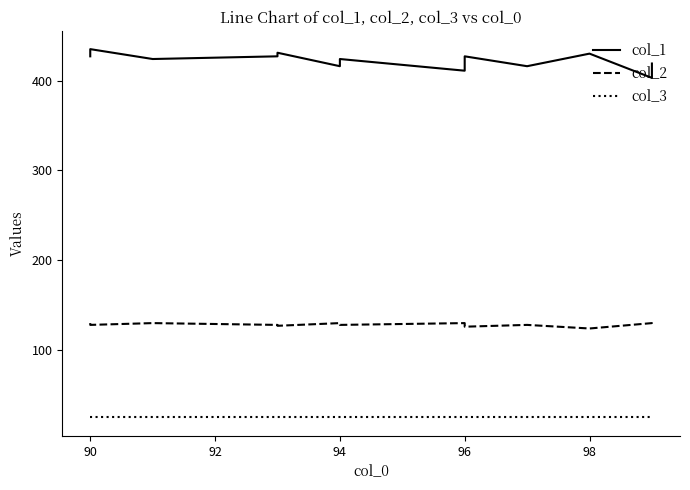

What is the average value of the col_3 series?

25